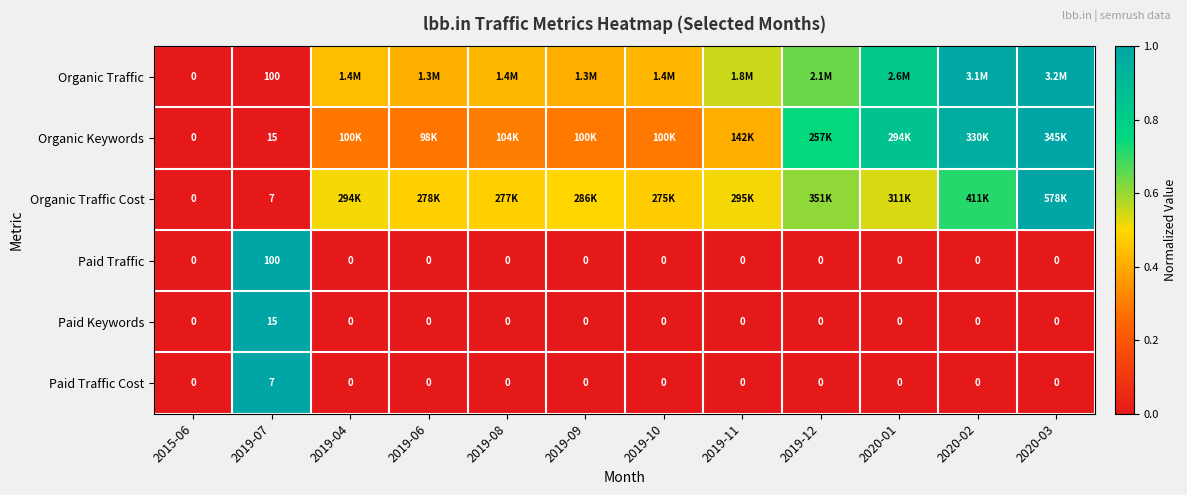

How many values in Paid Keywords are above zero?

1